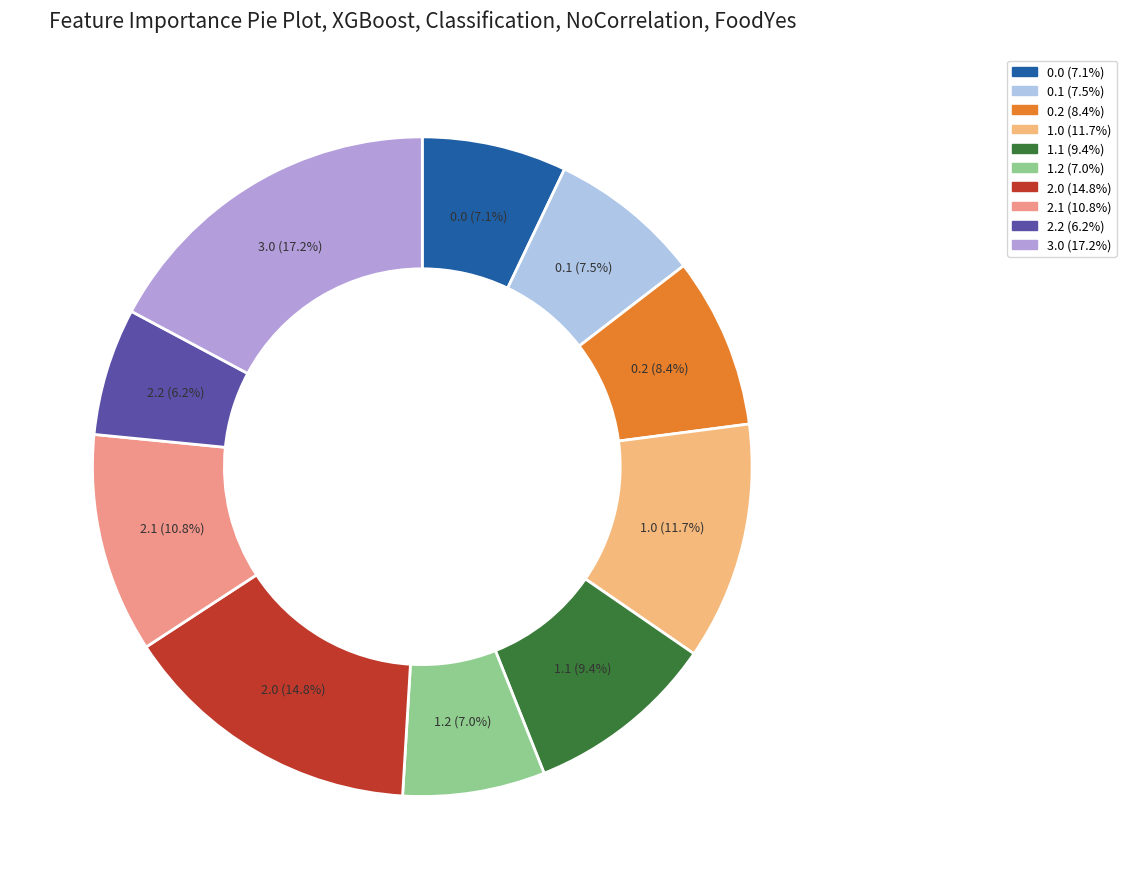

Which slice is the largest?

3.0